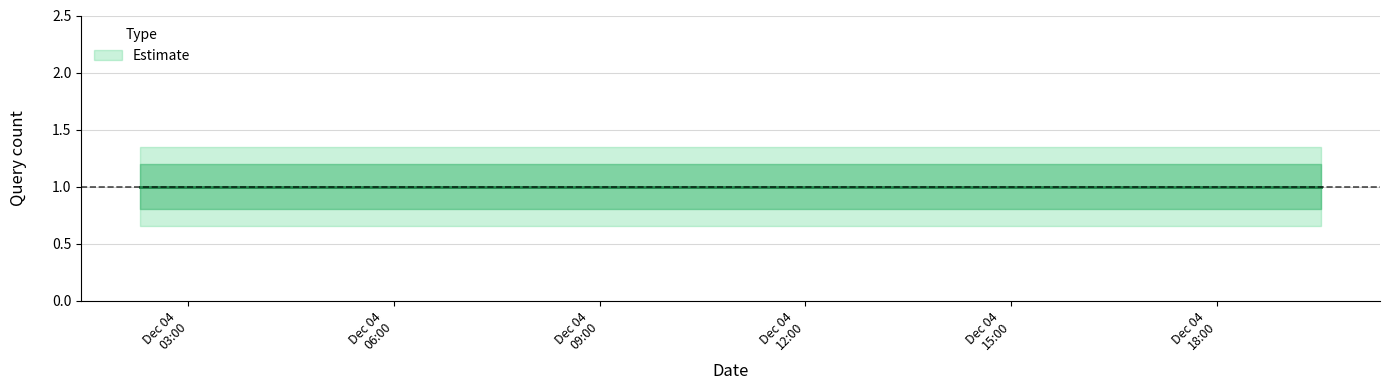

True or false: Estimate and Estimate_lower cross at least once.

False